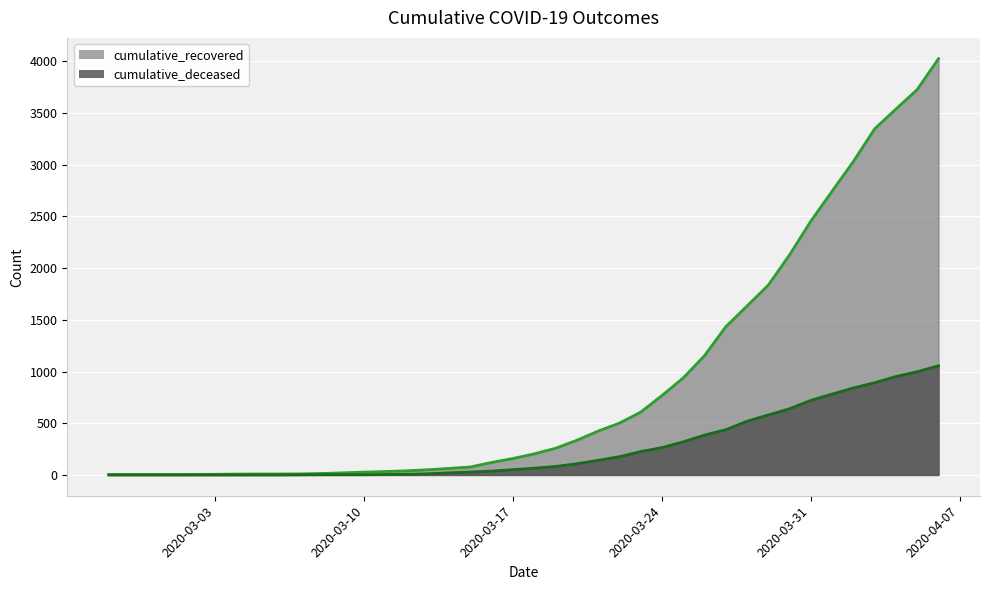

What is the label of the 31st point from the right?

2020-03-07